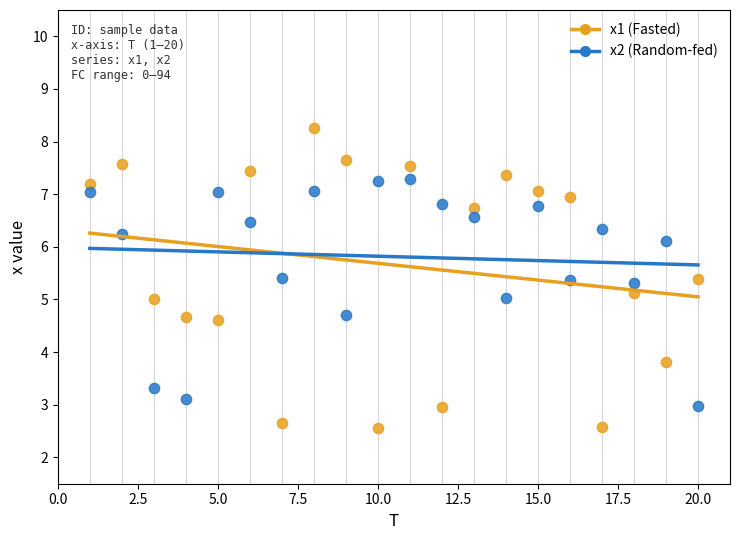

Which series has the largest Y range (max minus min)?

x1 (Fasted)